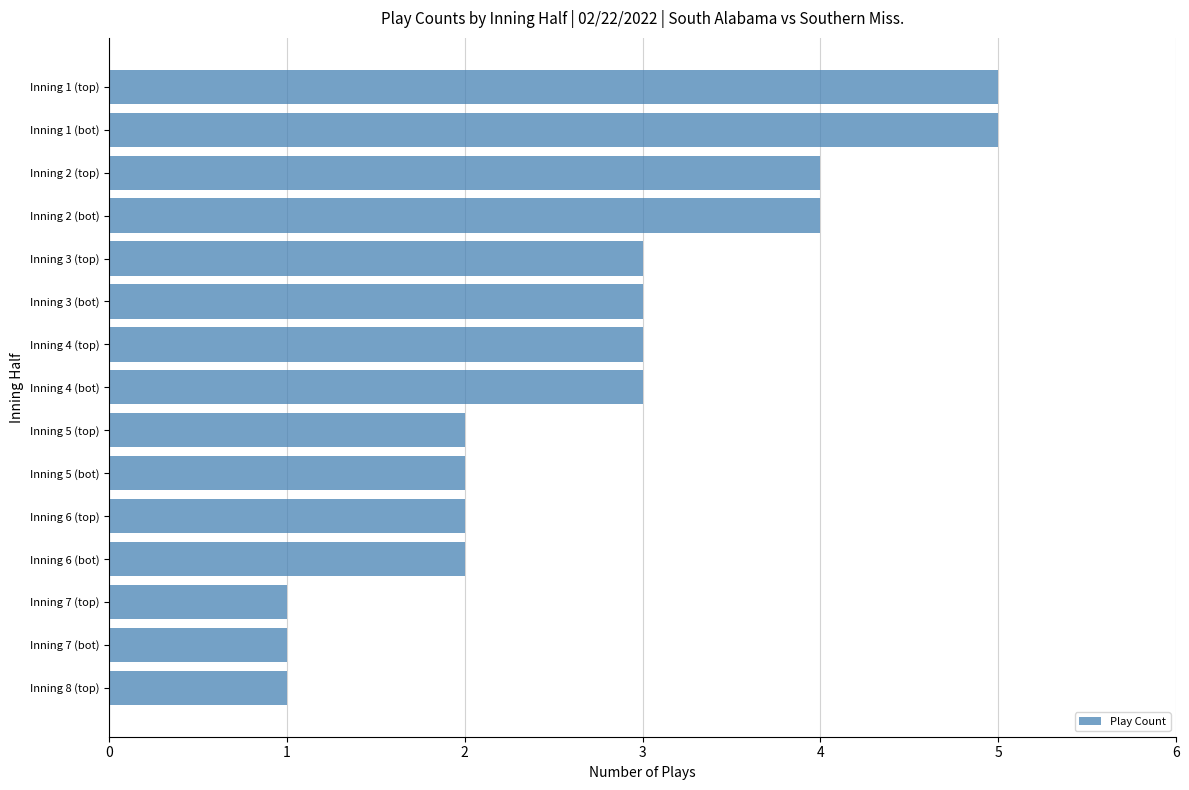

Approximately how many times larger is the value at Inning 4 (top) compared to Inning 7 (bot)?

3.0